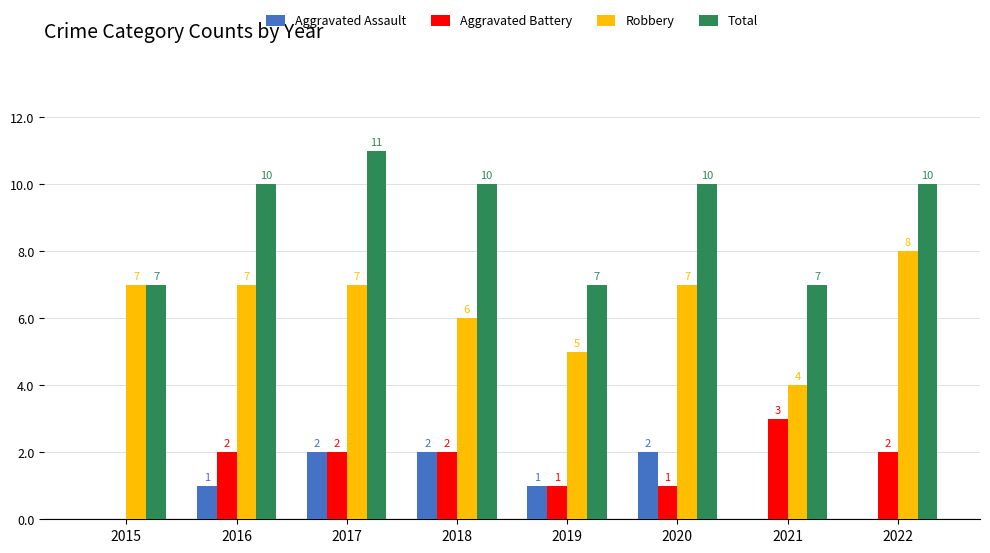

Which series changed the most between 2018 and 2021?

Total